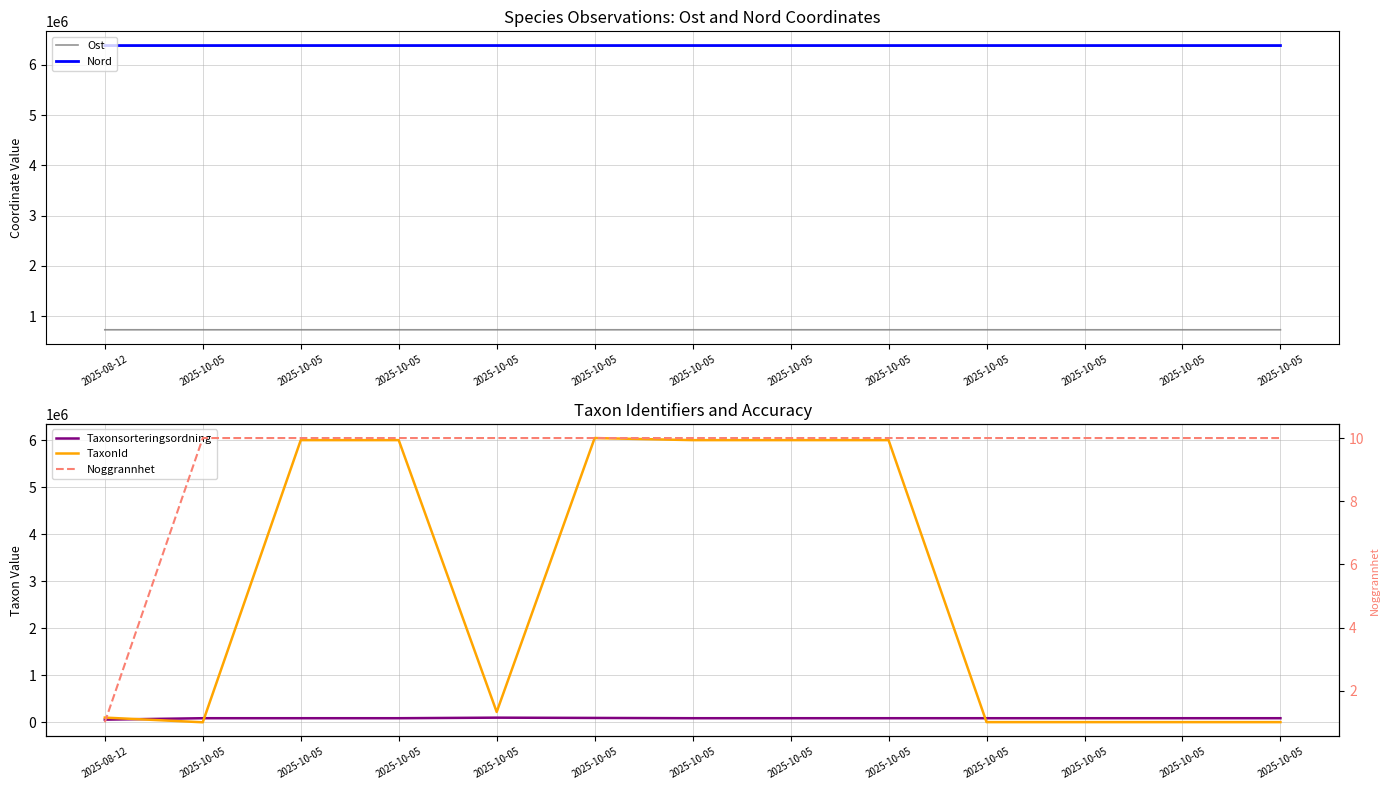

Reading left to right, extract all data points from this chart.

Ost: 726210	726121	726207	726201	726187	726206	726321	726205	726122	726310	726201	726191	726161
Nord: 6385246	6385220	6385429	6385293	6385421	6385308	6385413	6385310	6385222	6385406	6385286	6385286	6385253
Taxonsorteringsordning: 56620	87055	86998	86998	98732	92839	86998	86998	86998	86823	86823	86823	86961
TaxonId: 100053	433	6003295	6003295	219862	6047725	6003295	6003295	6003295	3712	3712	3712	3674
Noggrannhet: 1	10	10	10	10	10	10	10	10	10	10	10	10